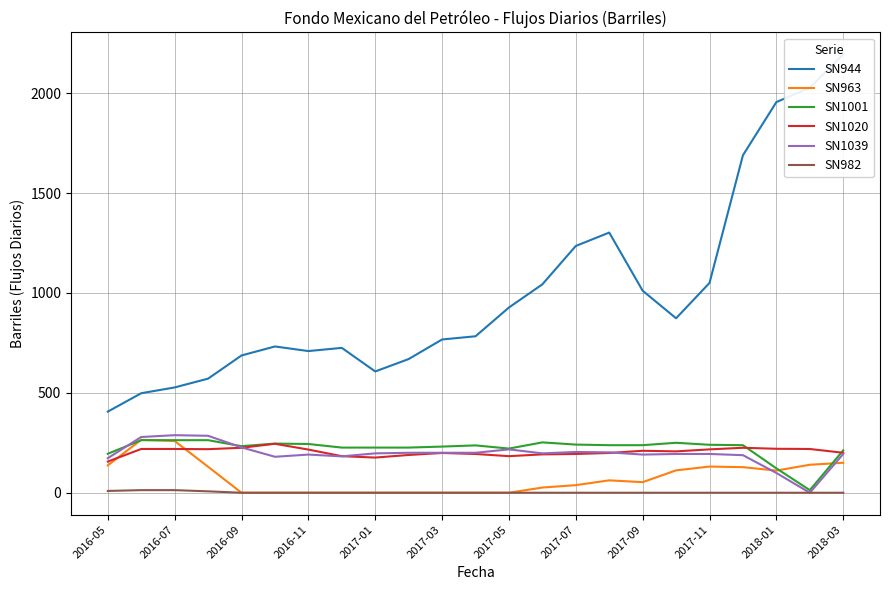

Does the chart have visible grid lines?

Yes